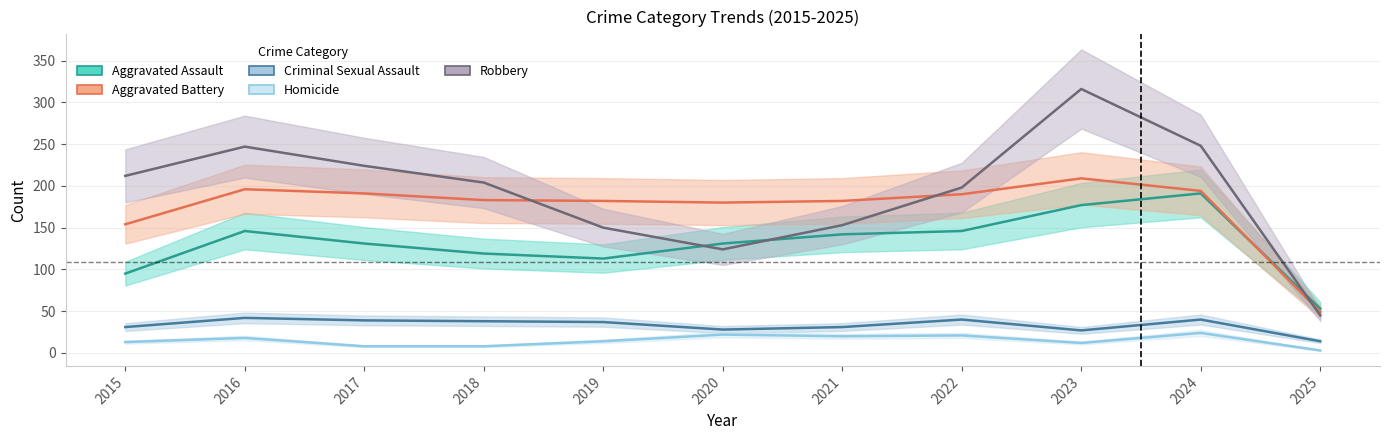

How many values in the Criminal Sexual Assault series exceed 37?

5